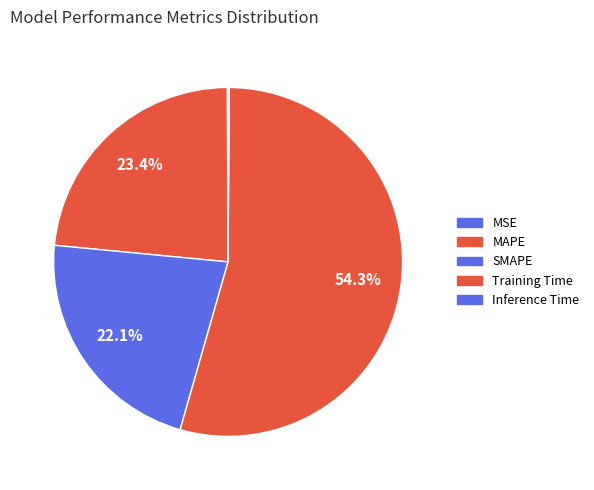

Does MAPE represent more than half of the total?

No